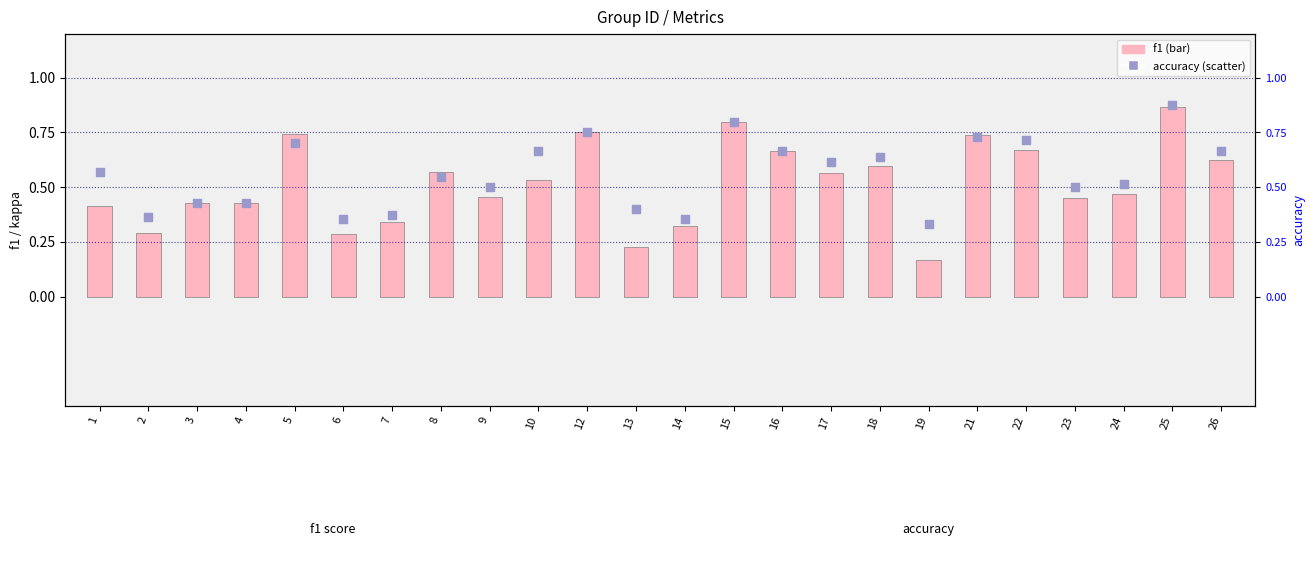

Which series reaches the maximum Y coordinate?

accuracy